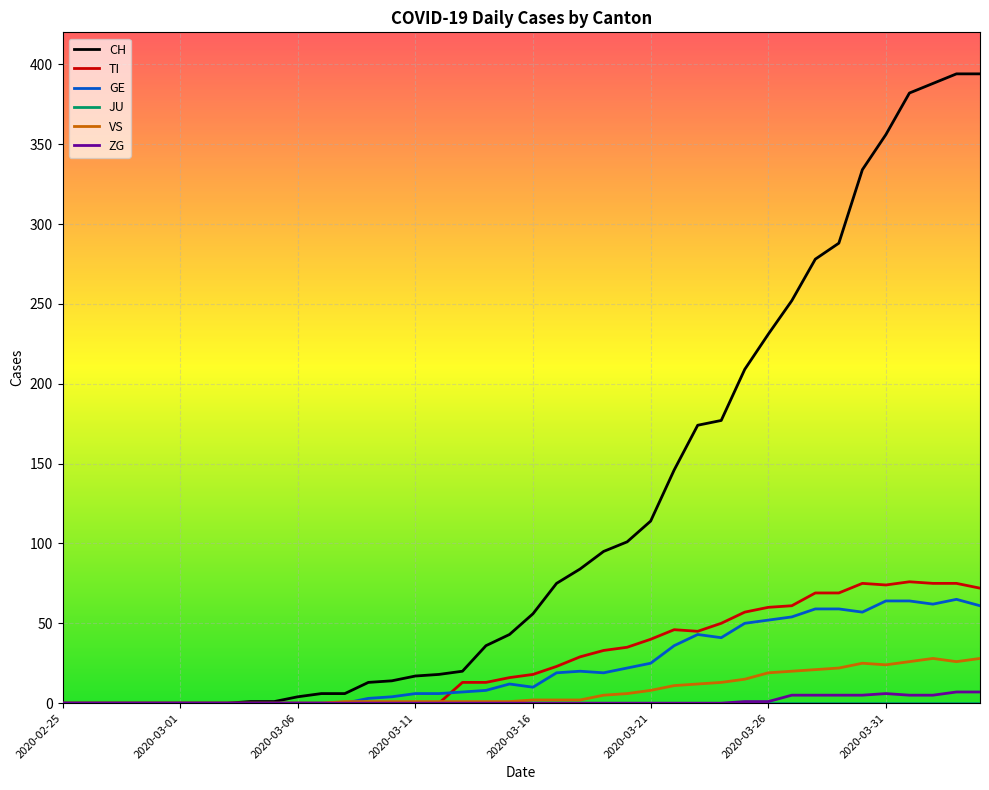

Which series has the widest spread of values?

CH